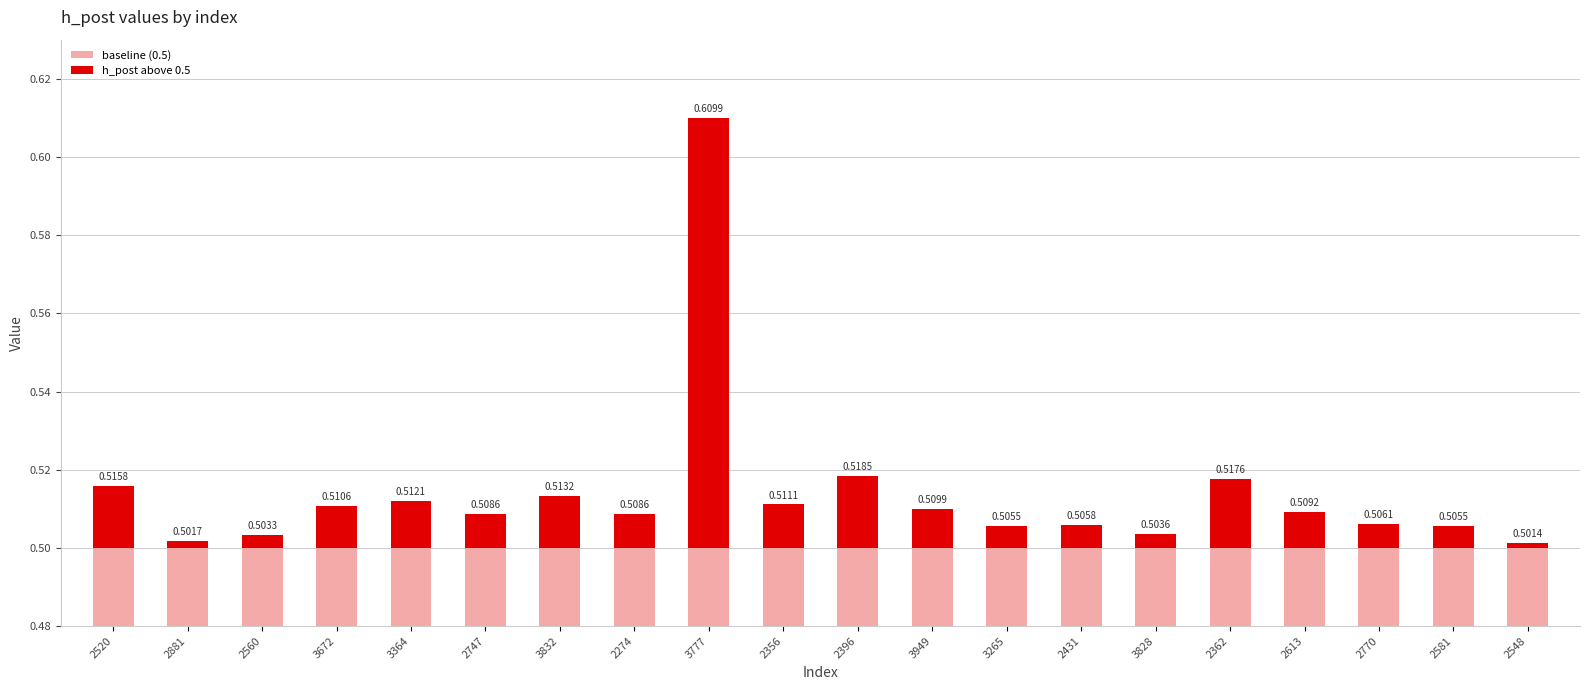

What are all the series names shown in the legend?

baseline (0.5), h_post above 0.5